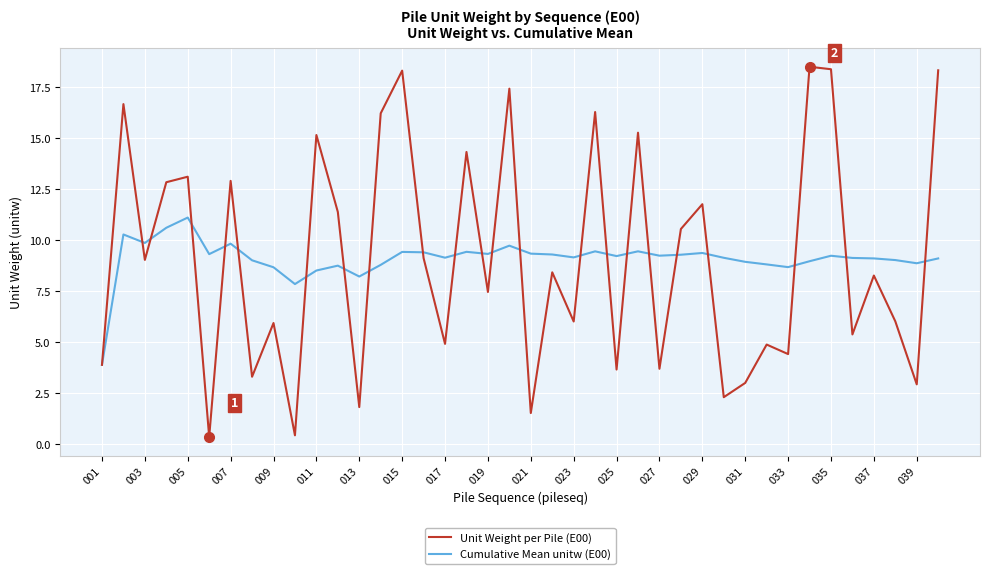

Count the number of categories in the chart.

40